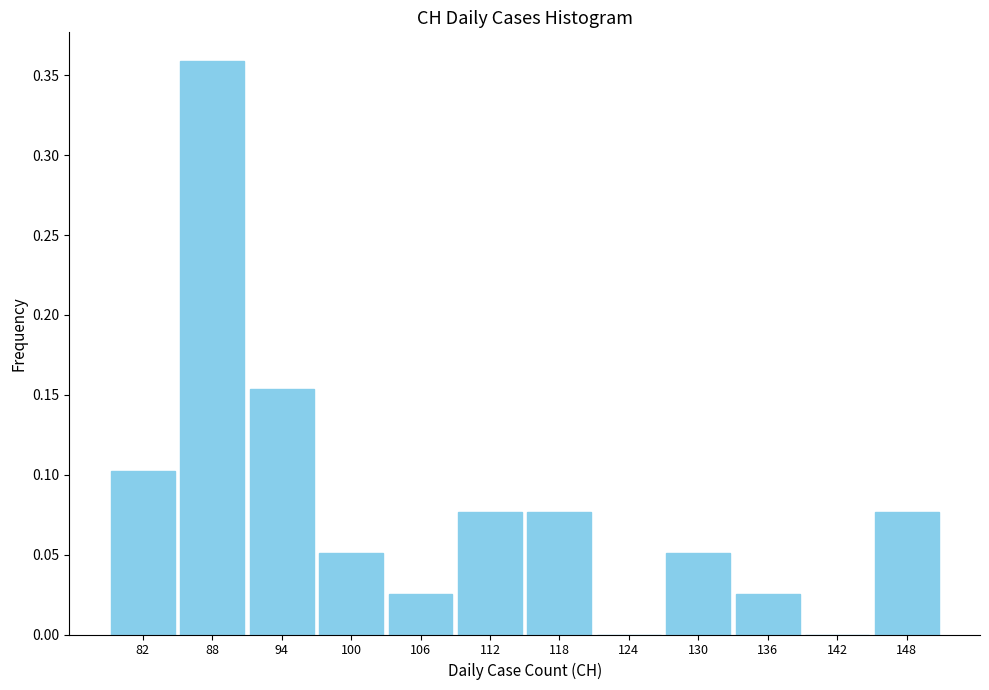

True or false: the data shows 0.0 at 106.

True